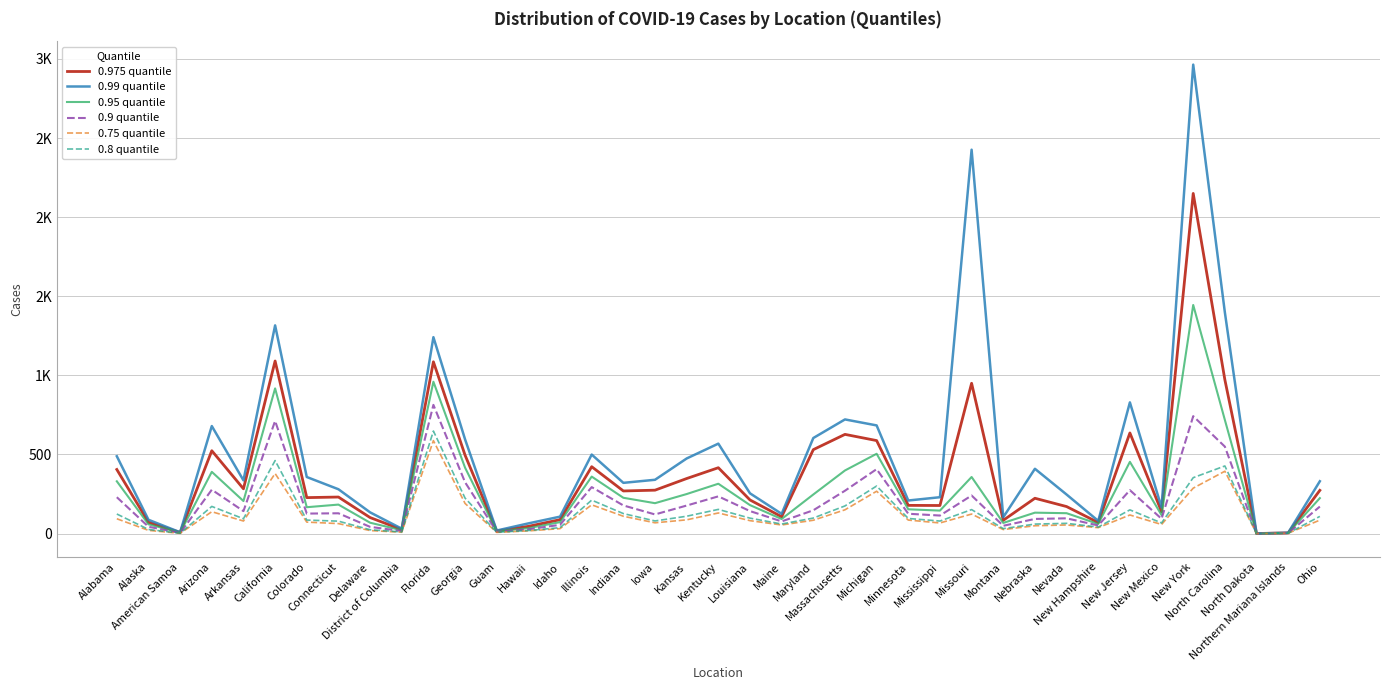

Does the chart have visible grid lines?

Yes